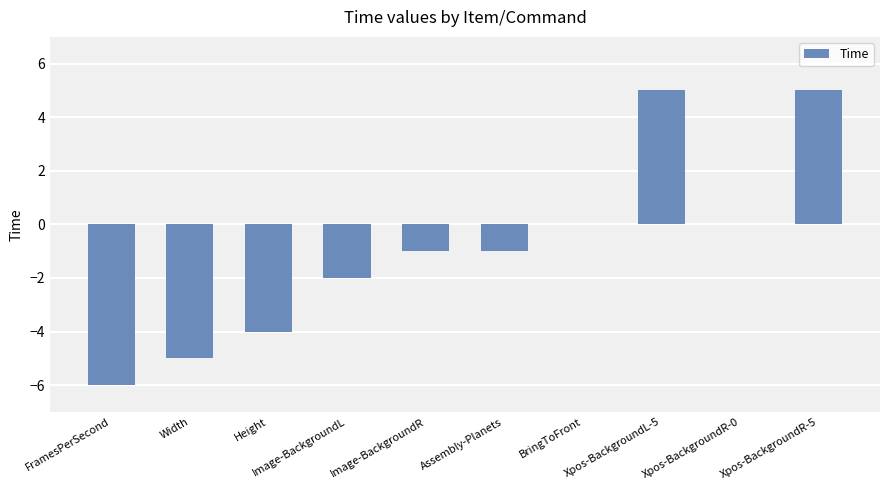

Which has a higher value, Xpos-BackgroundR-0 or Assembly-Planets?

Xpos-BackgroundR-0